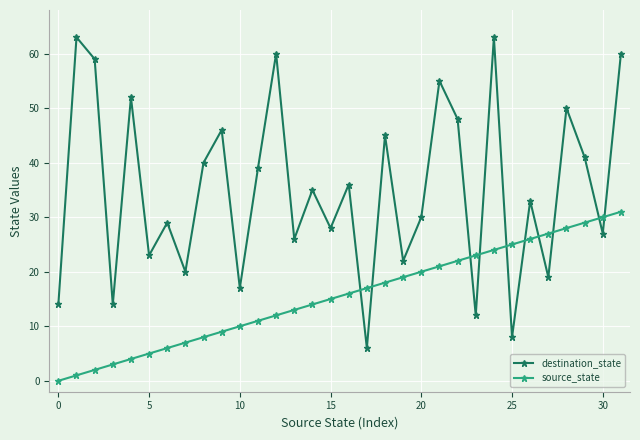

What are all the series names shown in the legend?

destination_state, source_state